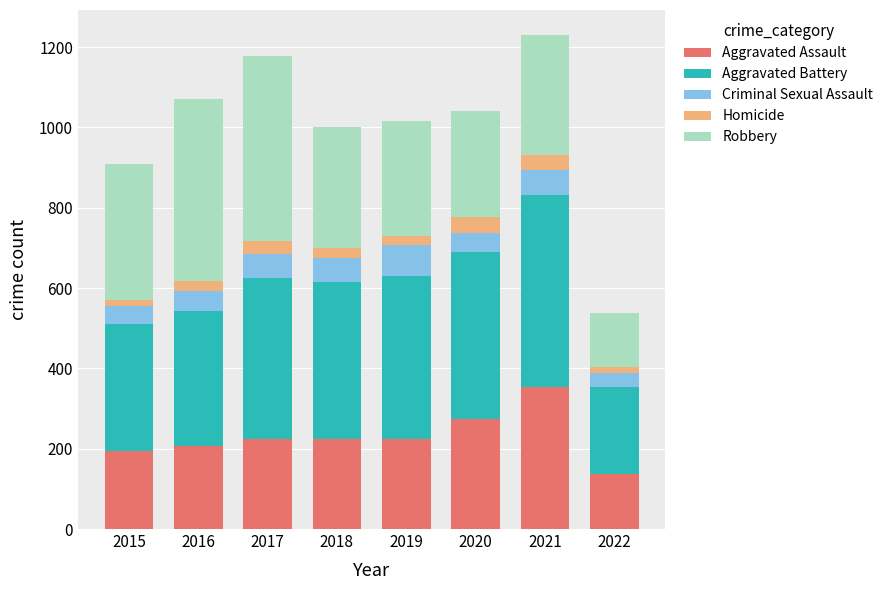

At which label does Aggravated Assault reach its peak?

2021